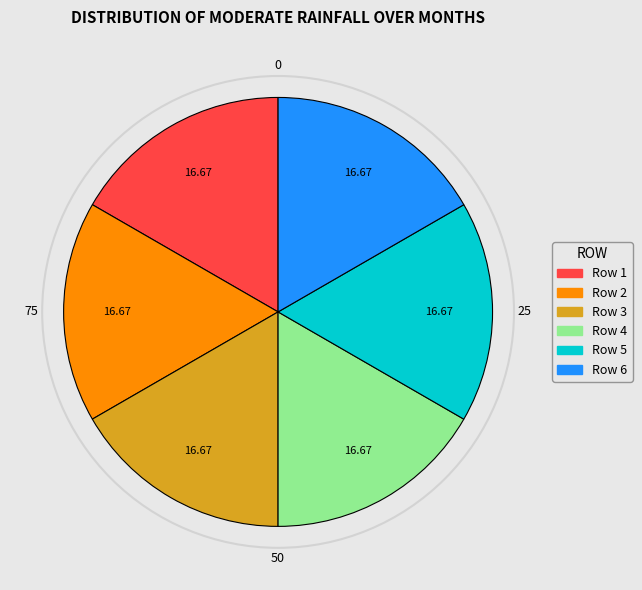

Is there a majority slice in this chart?

No